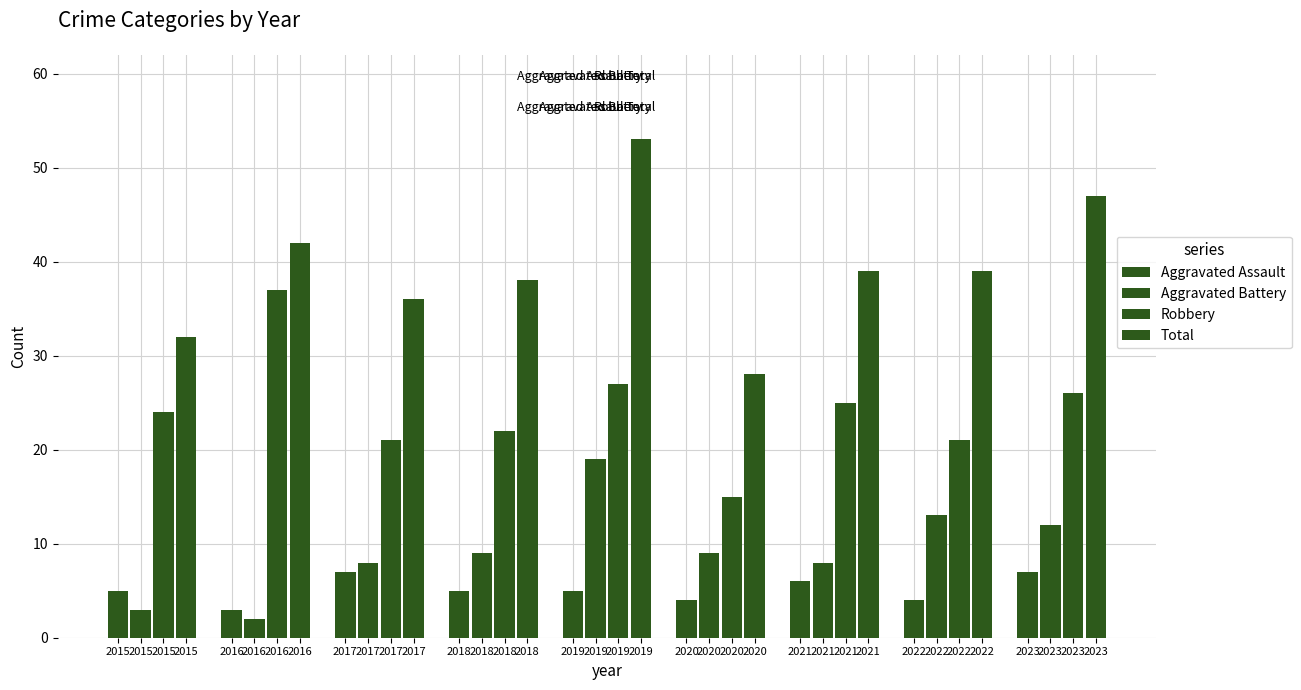

Does the chart contain any negative values?

No